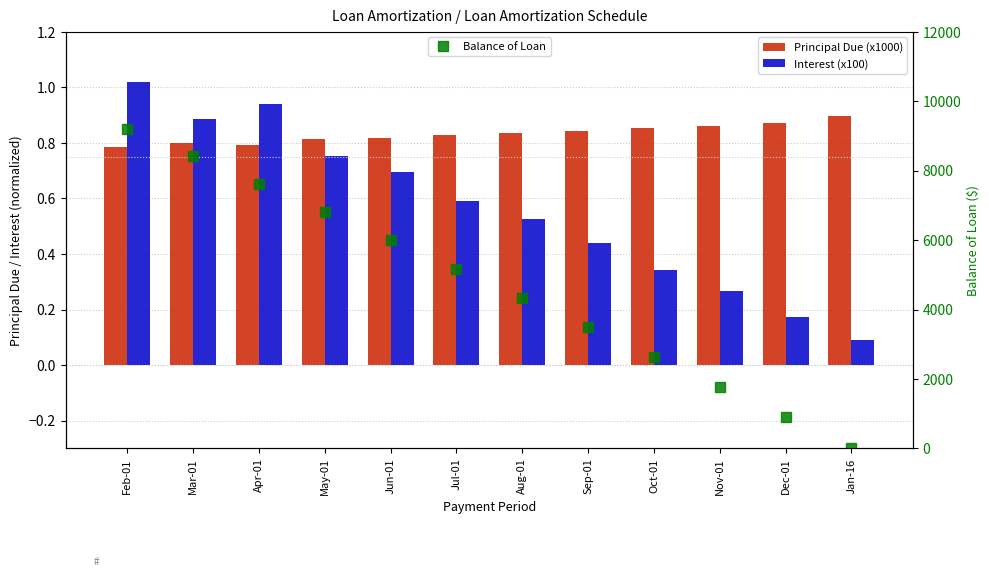

At which label does Balance of Loan first exceed 5161?

Feb-01